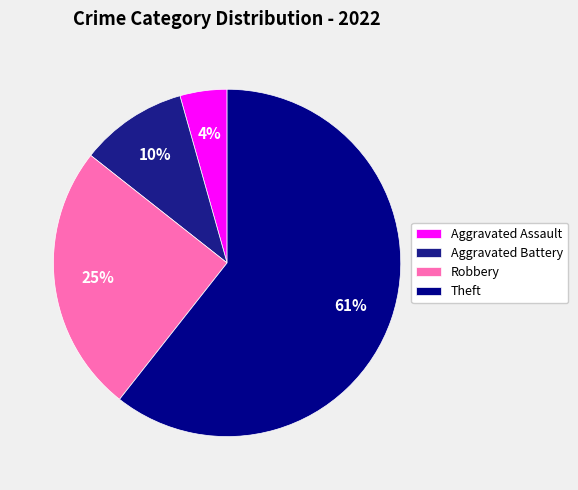

What percentage do Theft and Aggravated Assault together represent?

65.0%